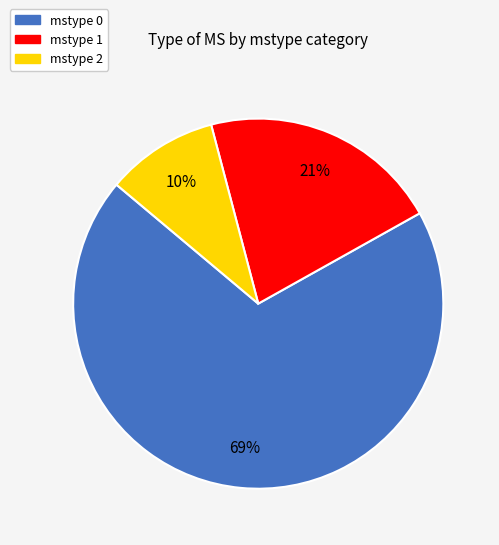

To the nearest percent, what is the difference between the largest and smallest slice percentages?

59%